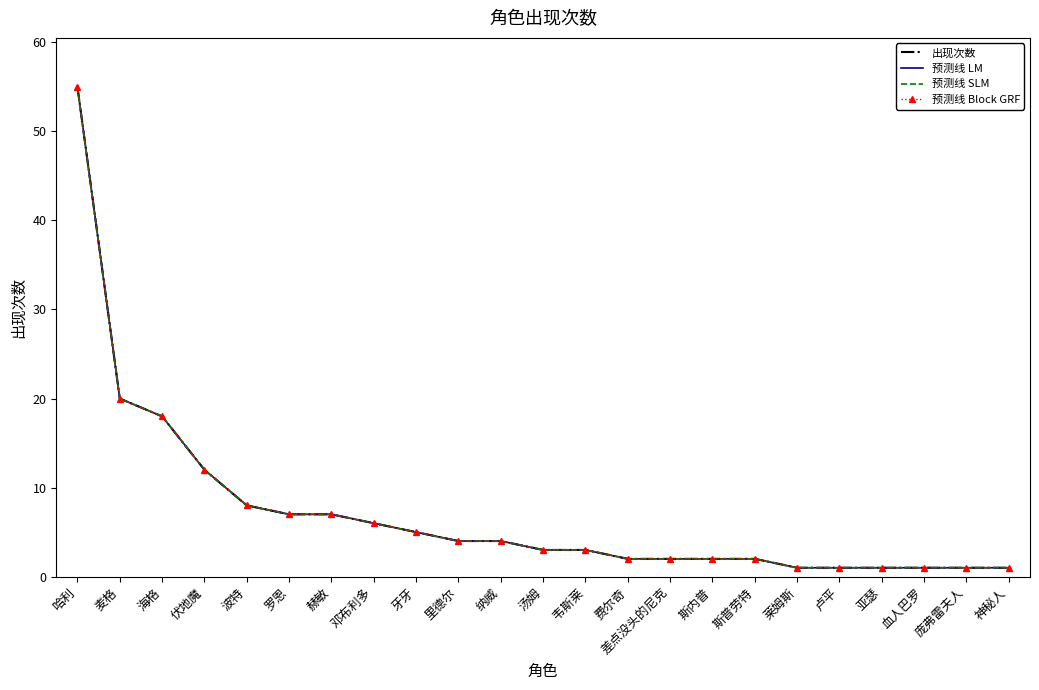

True or false: 预测线 SLM has a value of 31 at 海格.

False